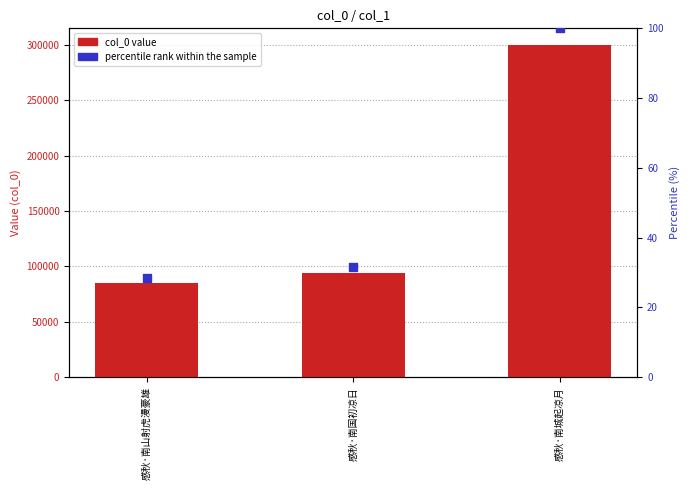

At which category is the sum across all series the highest?

感秋·南城起凉月